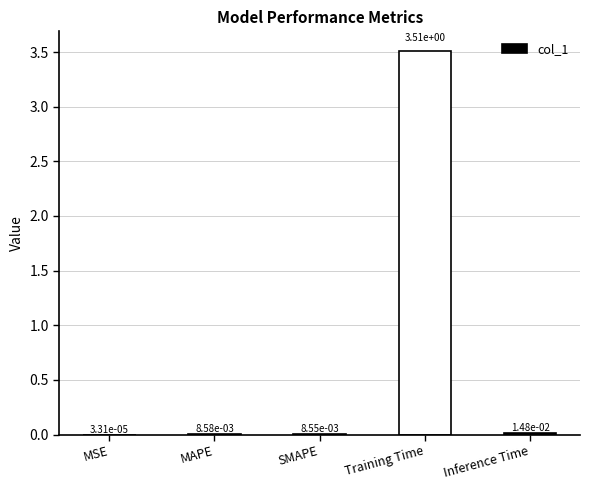

What is the maximum value shown in the chart?

3.5